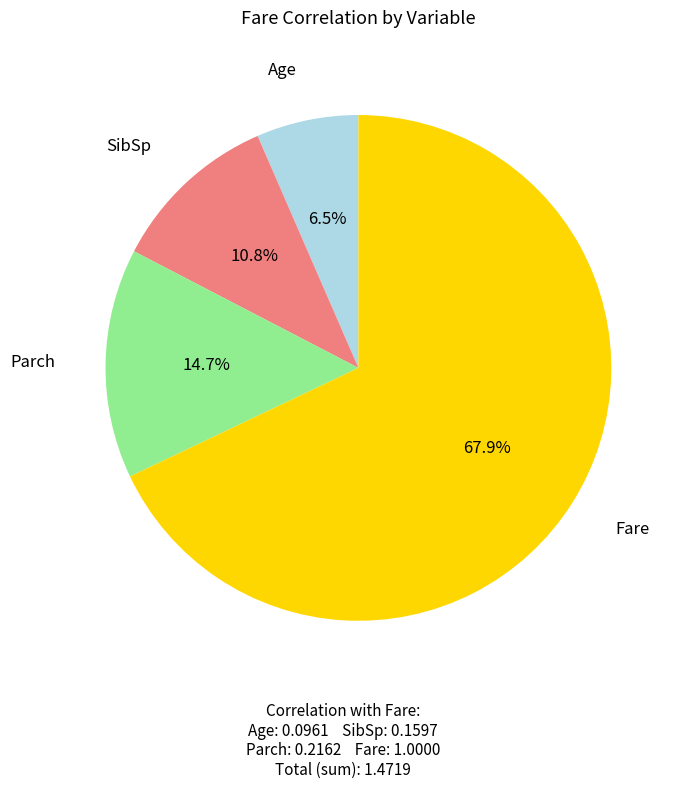

Is there any slice that represents more than half of the pie?

Yes